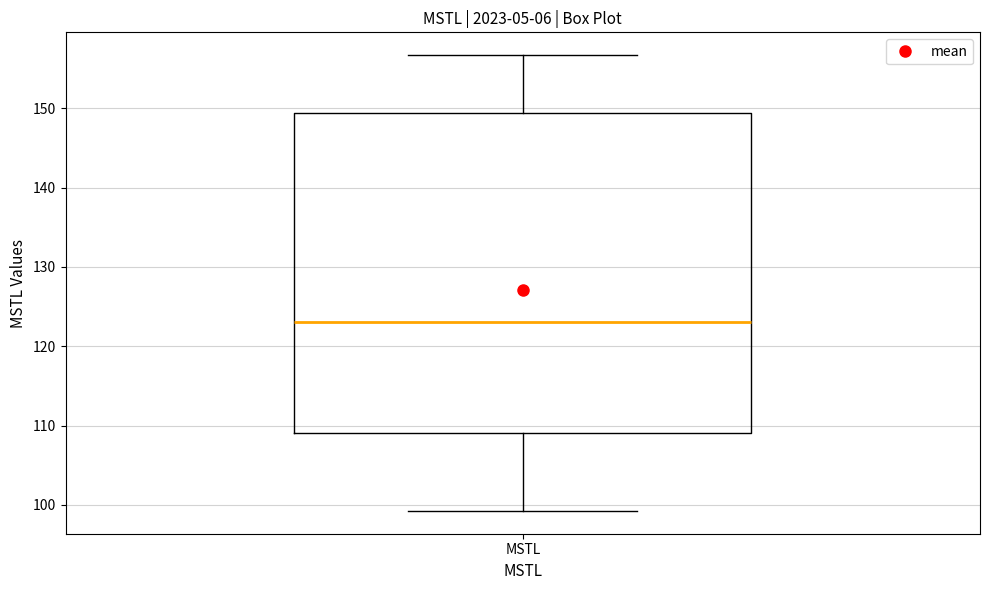

Where is the upper edge of the box for MSTL on the y-axis? The values are not printed on the chart, so give them approximately, as read against the axis.

149